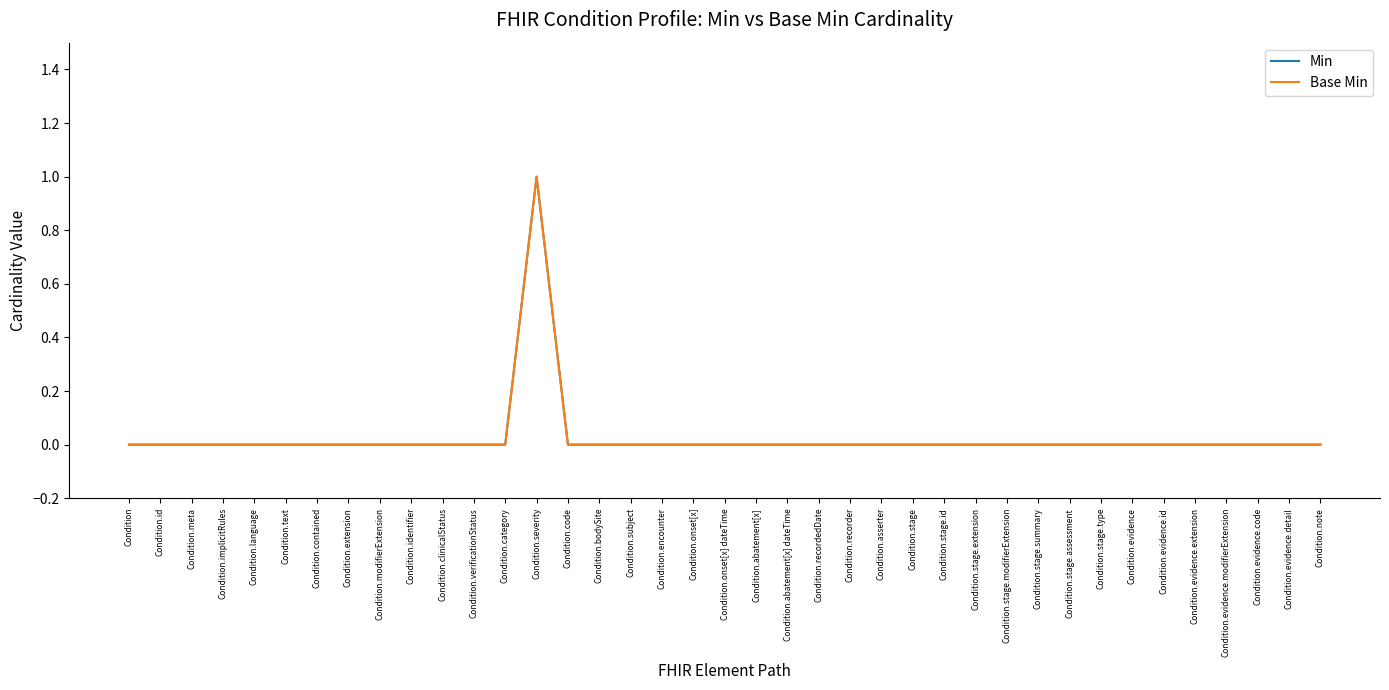

Rank the categories by Base Min value from highest to lowest.

Condition.severity, Condition, Condition.id, Condition.meta, Condition.implicitRules, Condition.language, Condition.text, Condition.contained, Condition.extension, Condition.modifierExtension, Condition.identifier, Condition.clinicalStatus, Condition.verificationStatus, Condition.category, Condition.code, Condition.bodySite, Condition.subject, Condition.encounter, Condition.onset[x], Condition.onset[x] dateTime, Condition.abatement[x], Condition.abatement[x] dateTime, Condition.recordedDate, Condition.recorder, Condition.asserter, Condition.stage, Condition.stage.id, Condition.stage.extension, Condition.stage.modifierExtension, Condition.stage.summary, Condition.stage.assessment, Condition.stage.type, Condition.evidence, Condition.evidence.id, Condition.evidence.extension, Condition.evidence.modifierExtension, Condition.evidence.code, Condition.evidence.detail, Condition.note